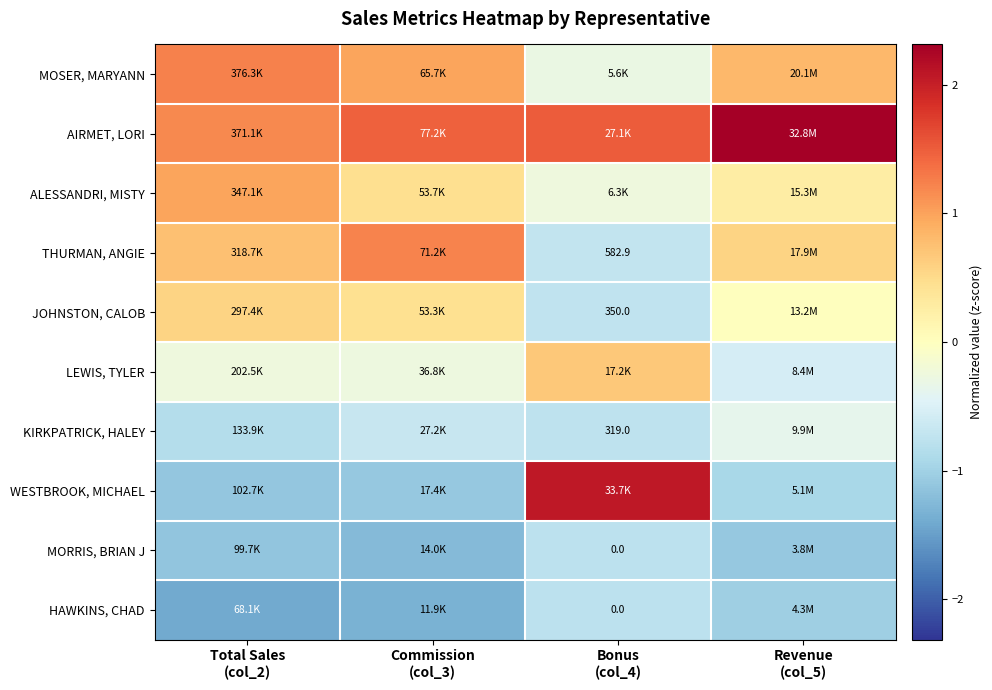

How many values in the ALESSANDRI, MISTY series exceed 0?

3